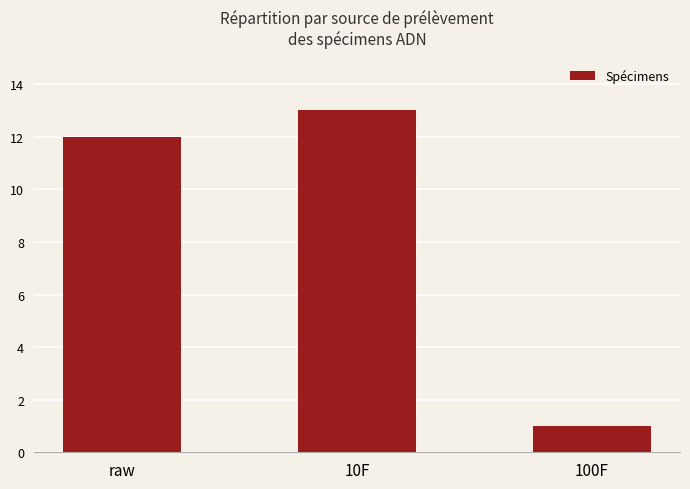

What position from the left is 100F?

3